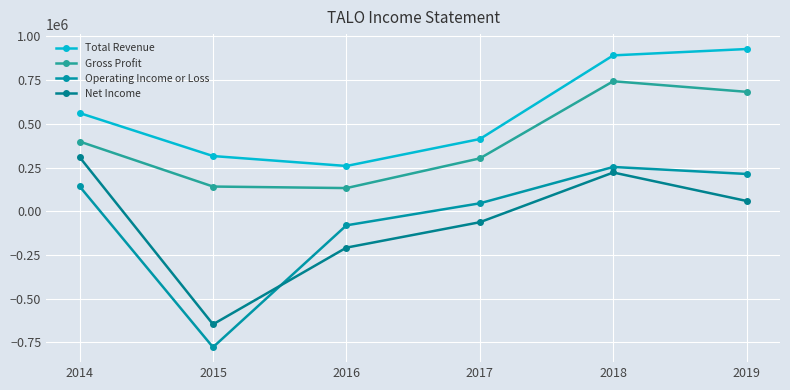

At which category does the chart reach its minimum across all series?

2015